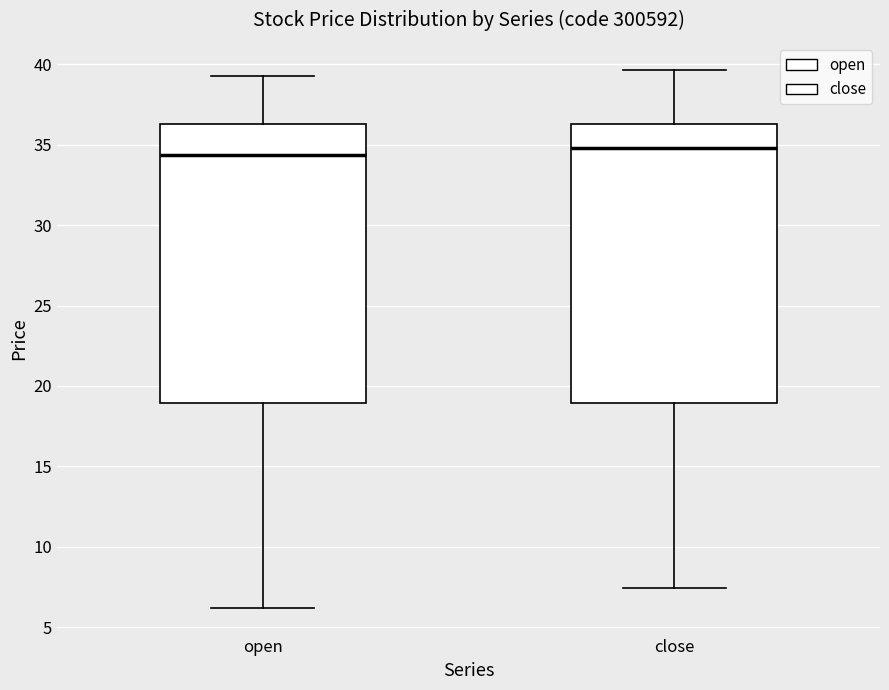

Reading left to right, transcribe this box plot: for each box, give where its median line is, the range the box spans, and where its two whiskers end, as read against the y-axis. The values are not printed on the chart, so give them approximately, as read against the axis.

open: median 34.5, box 19.0 to 36.5, whiskers 6.0 to 39.0
close: median 35.0, box 19.0 to 36.5, whiskers 7.5 to 39.5